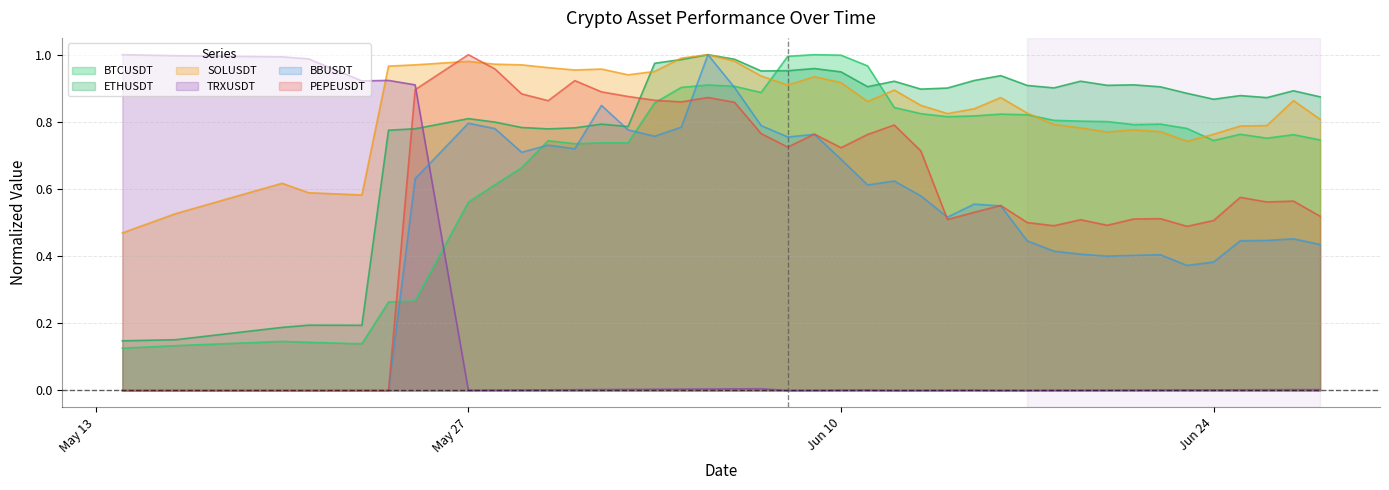

At which label does PEPEUSDT reach its peak?

May 27